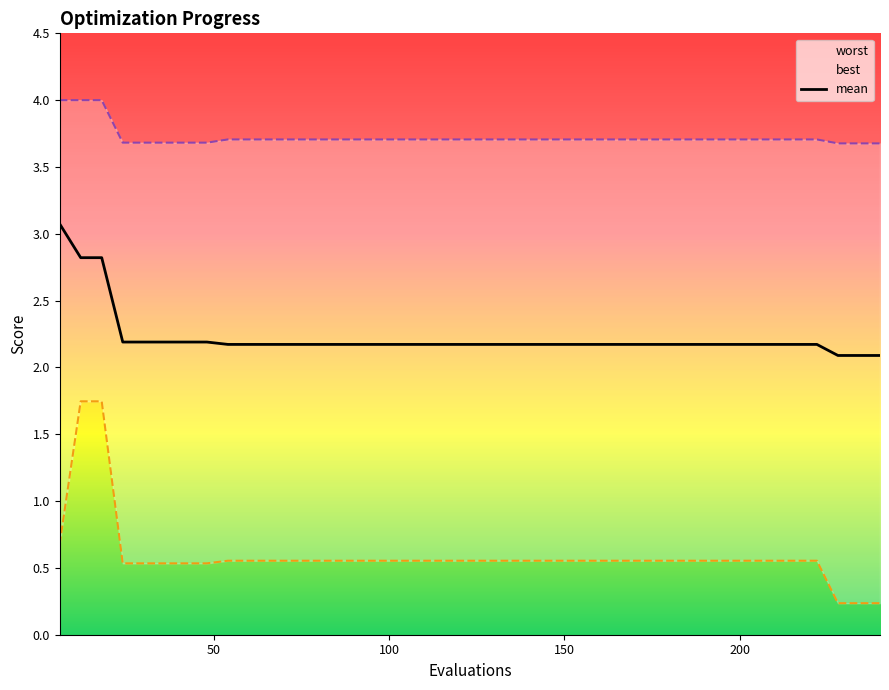

Which has a higher value, 34 or 100?

100